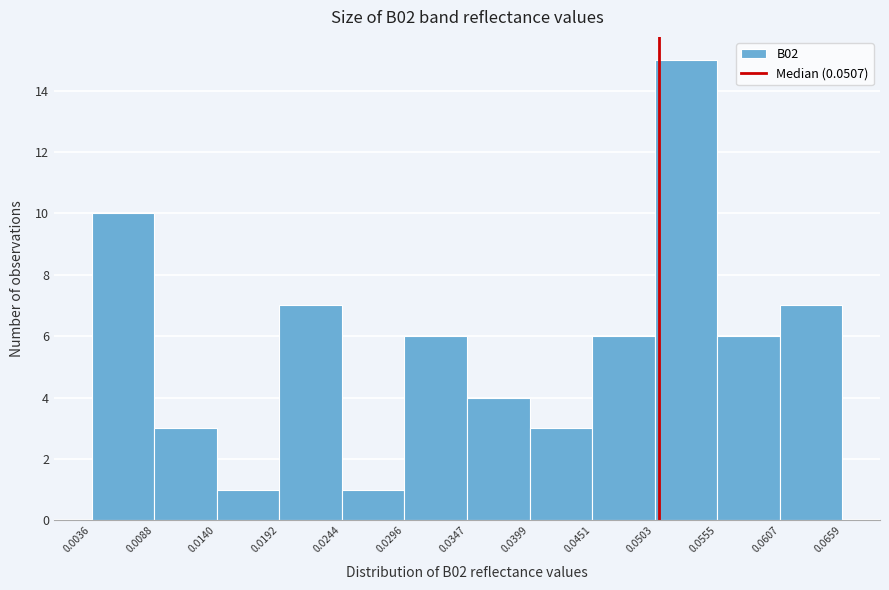

Over which range of the x-axis is the bar tallest?

0.0503 to 0.0555